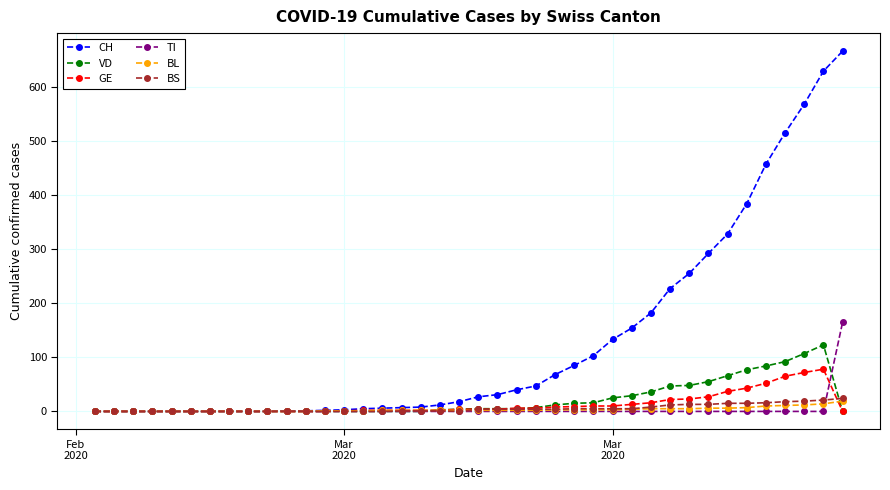

What is the greatest value displayed?

666